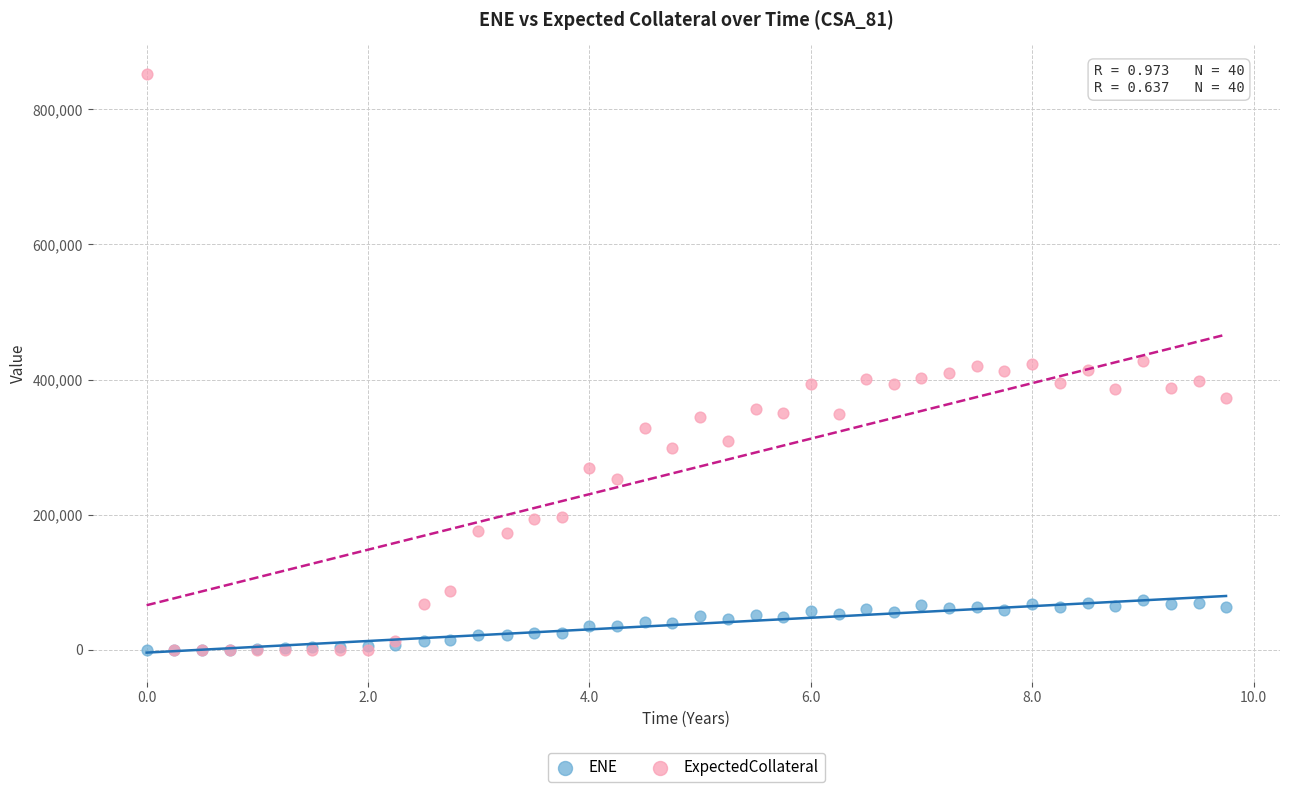

What are all the series names shown in the legend?

ENE, ExpectedCollateral